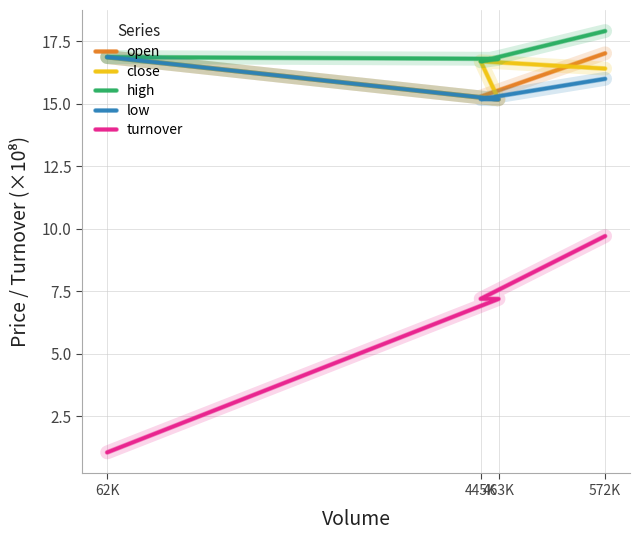

What are all the series names shown in the legend?

open, close, high, low, turnover